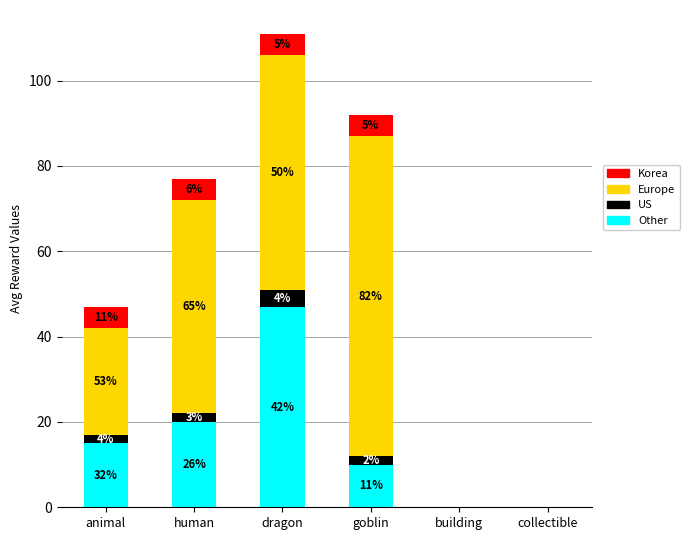

Which series has the largest total across all categories?

Europe